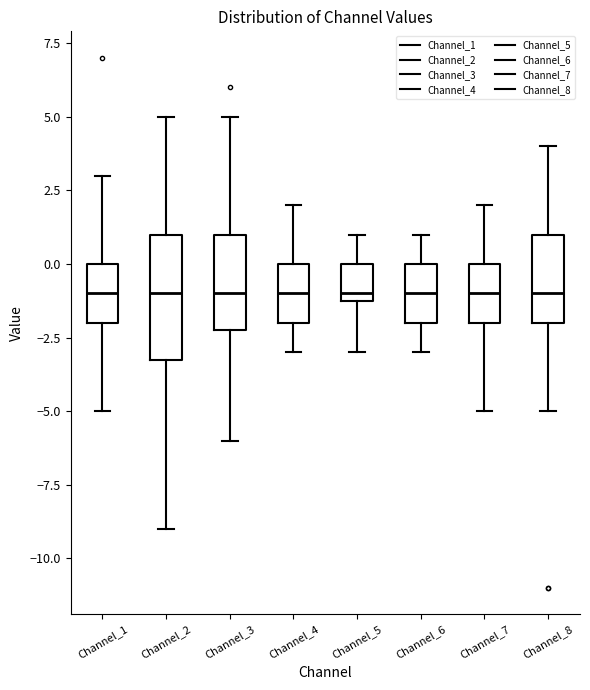

Where is the upper edge of the box for Channel_4 on the y-axis? The values are not printed on the chart, so give them approximately, as read against the axis.

0